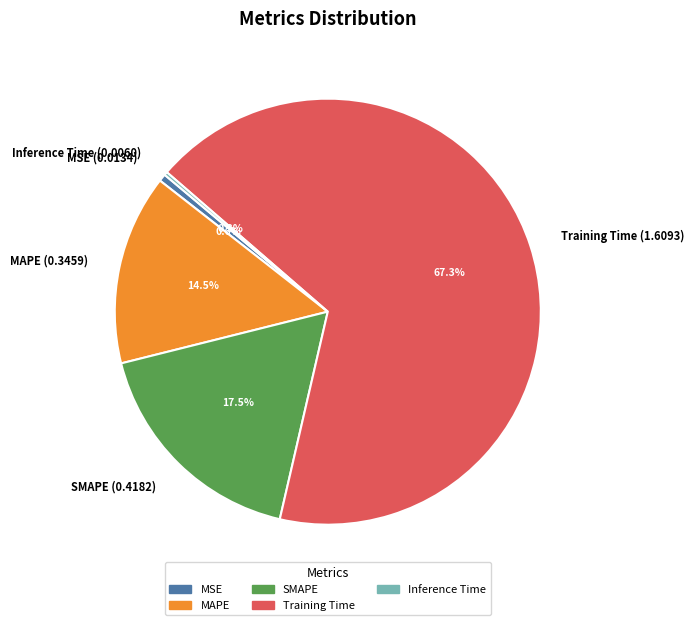

Which category has the biggest portion of the pie?

Training Time